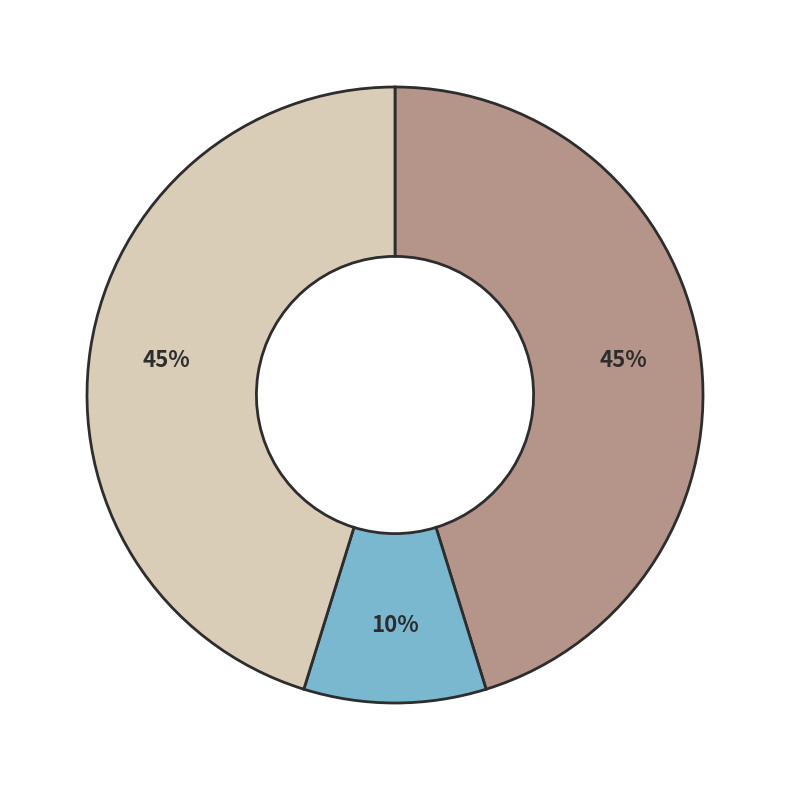

To the nearest percent, what is the average slice percentage?

33%